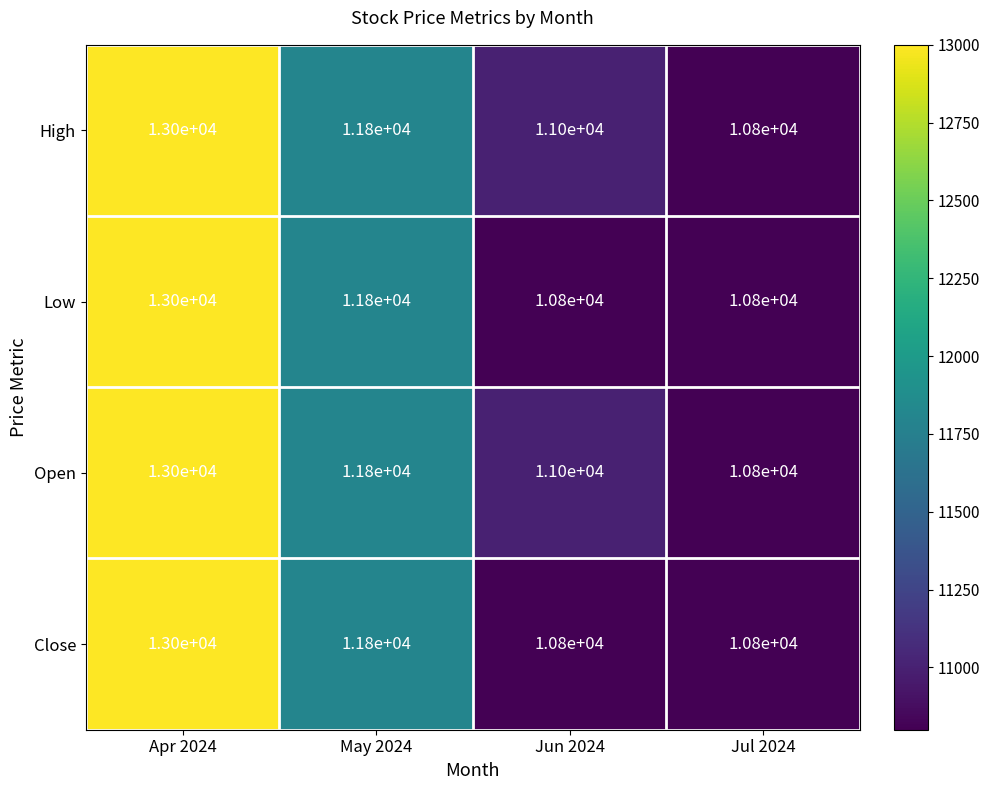

How many Low values are between 10800 and 13000?

4